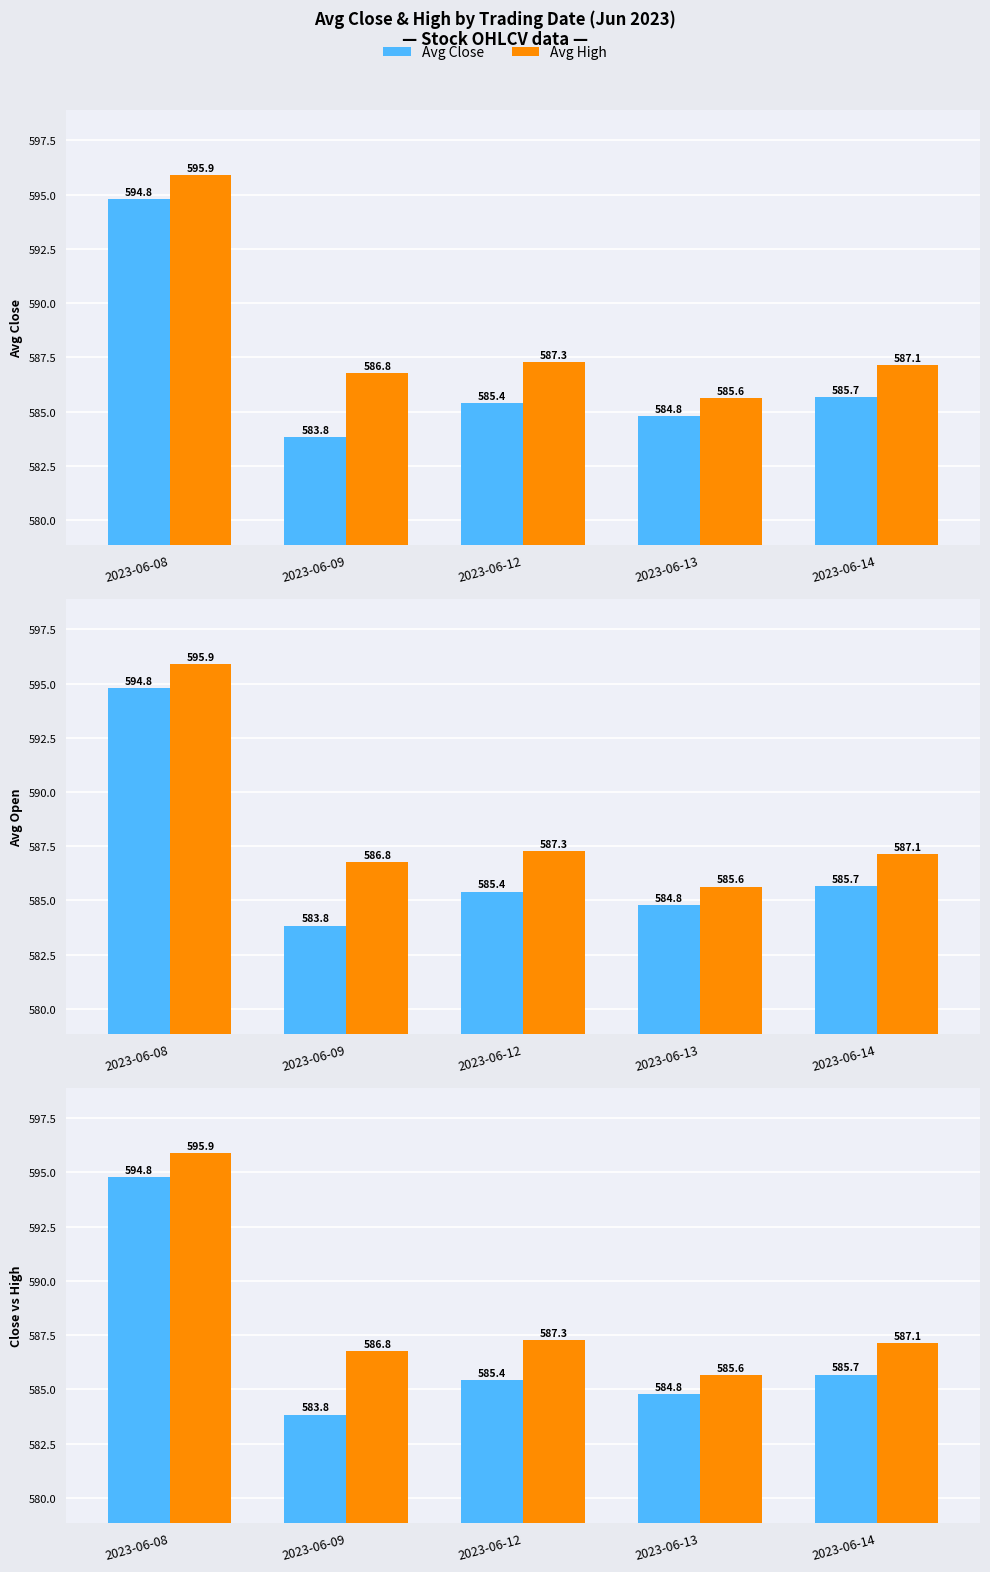

What is the minimum value for Avg High?

585.6